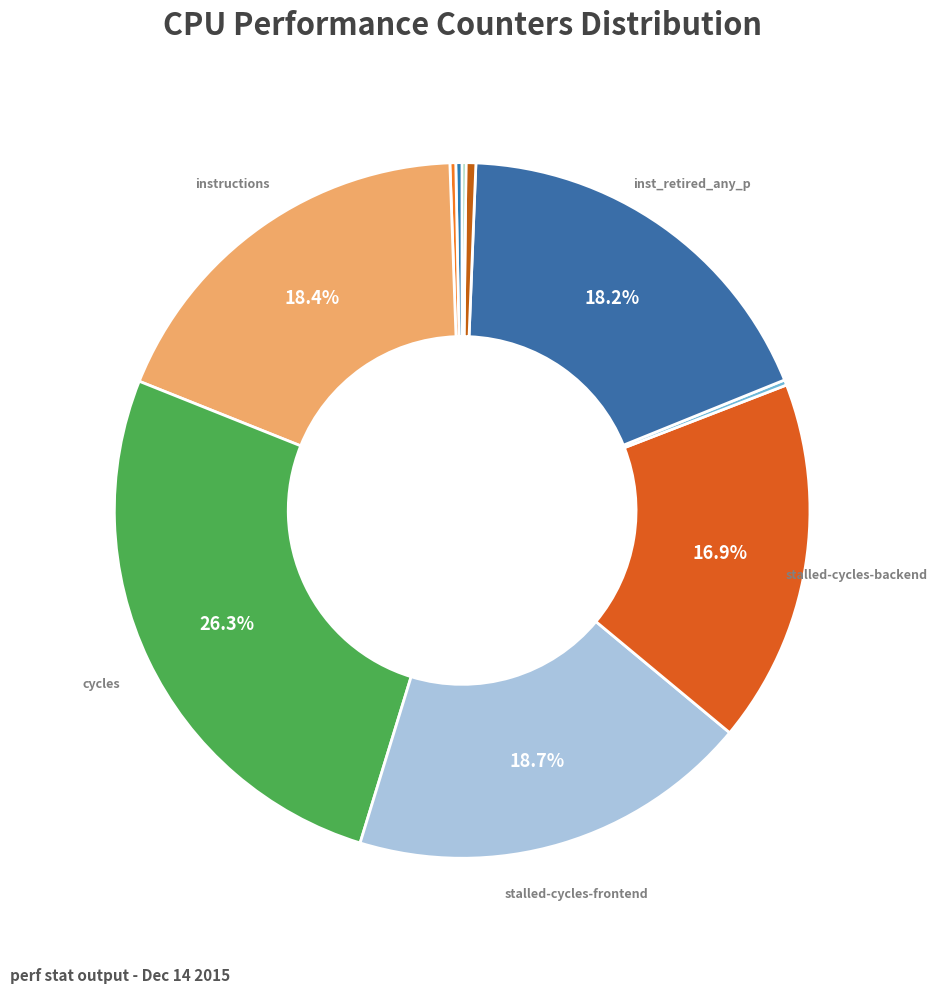

Which slice is the largest?

cycles